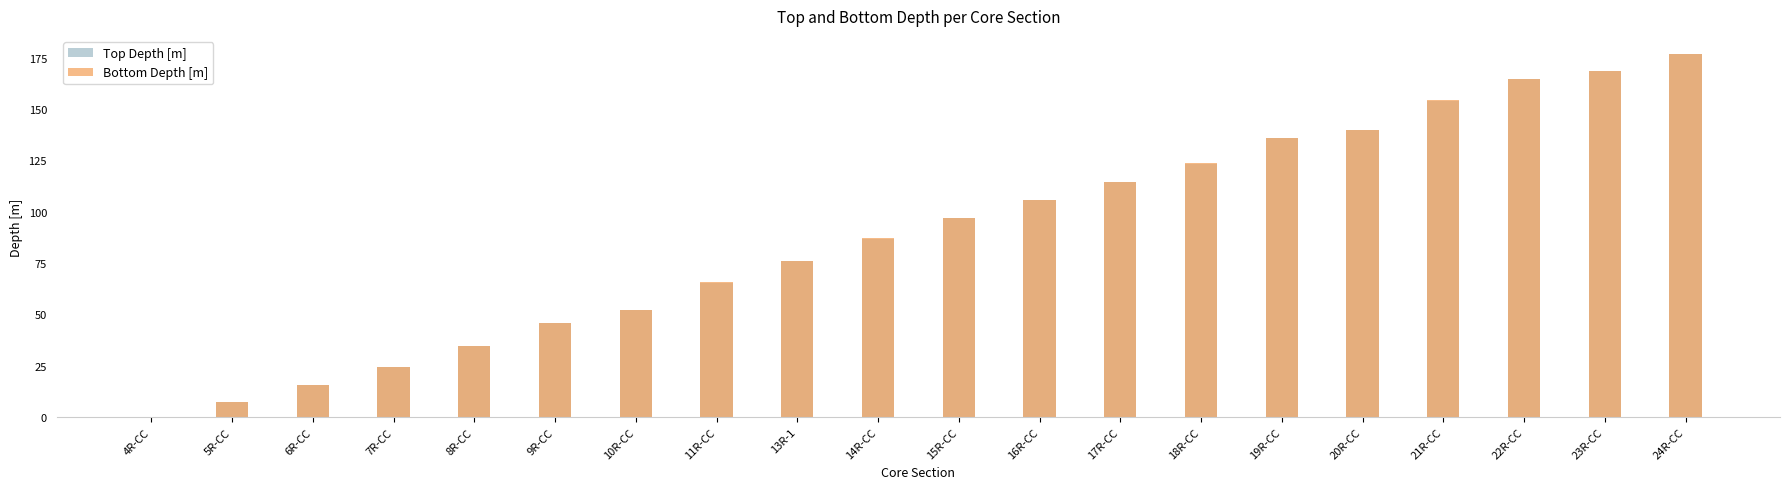

At which label is Bottom Depth [m] closest to 88?

14R-CC